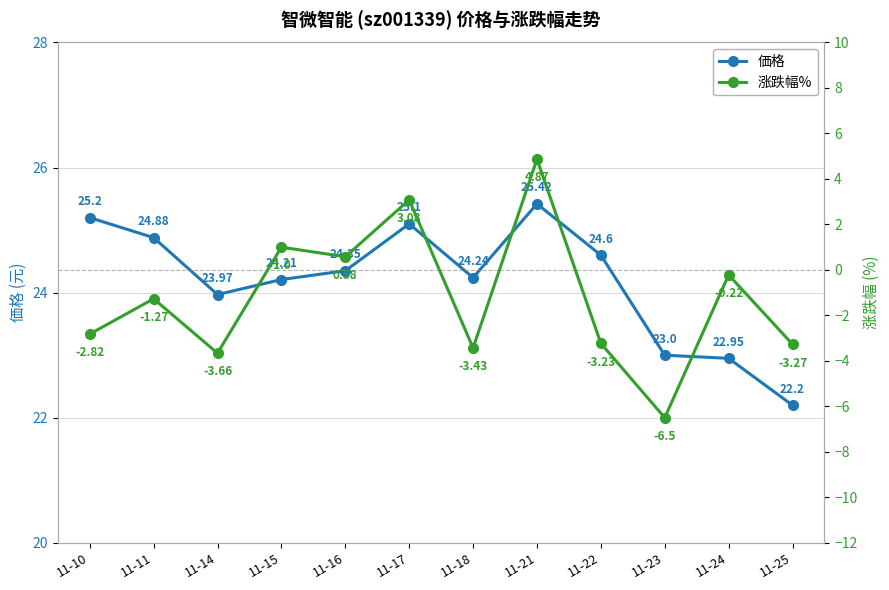

Between 11-22 and 11-17, which is larger?

11-17